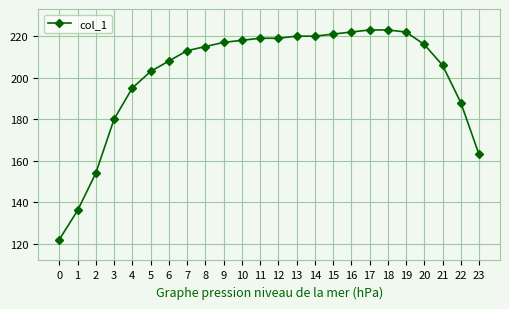

How many data points does each series have?

24